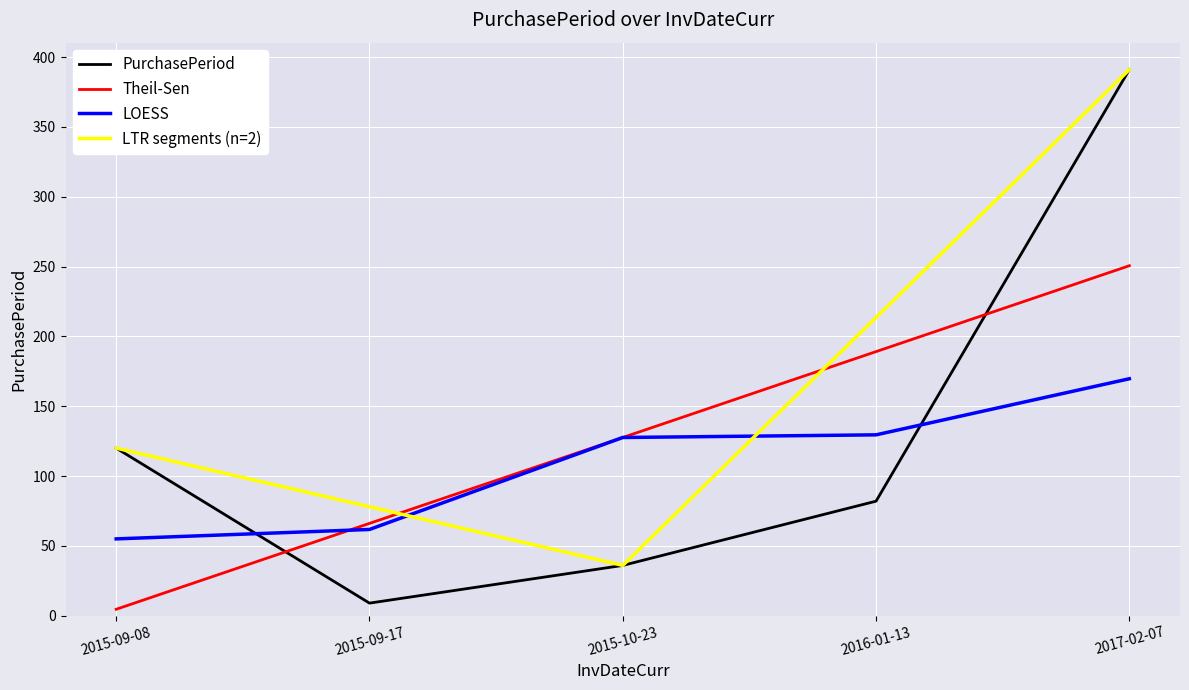

Approximately how many times larger is the value at 2015-09-17 compared to 2016-01-13?

0.1